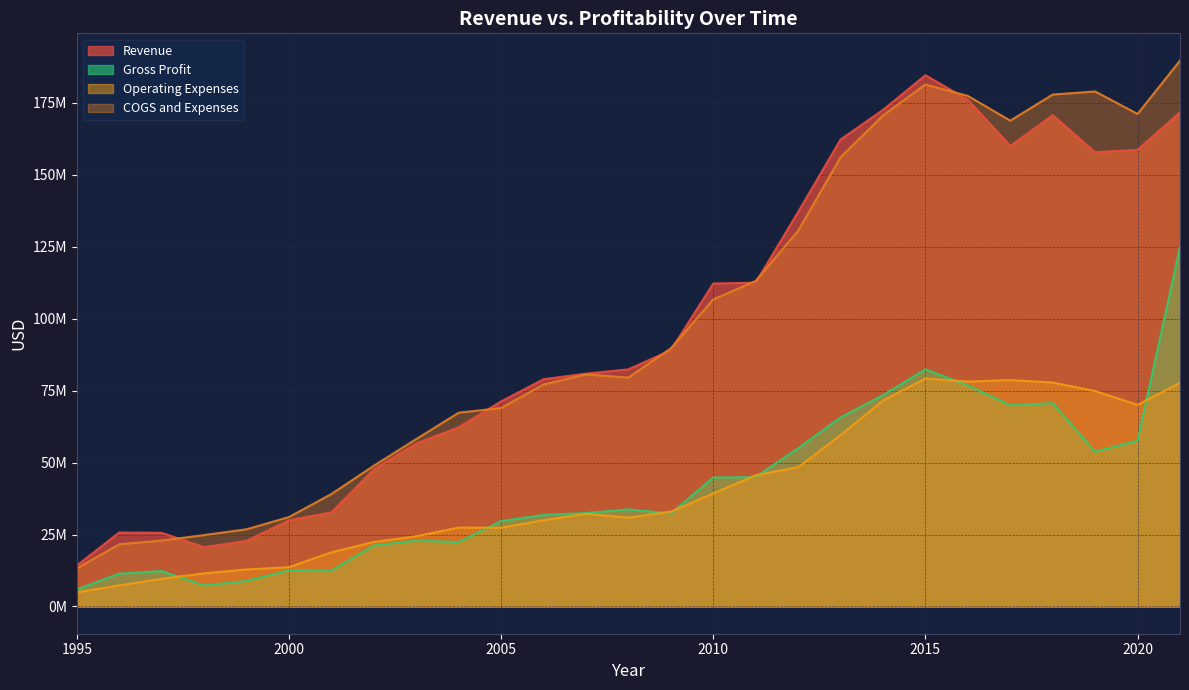

What is the difference between the maximum and minimum values in the Gross Profit series?

119057000